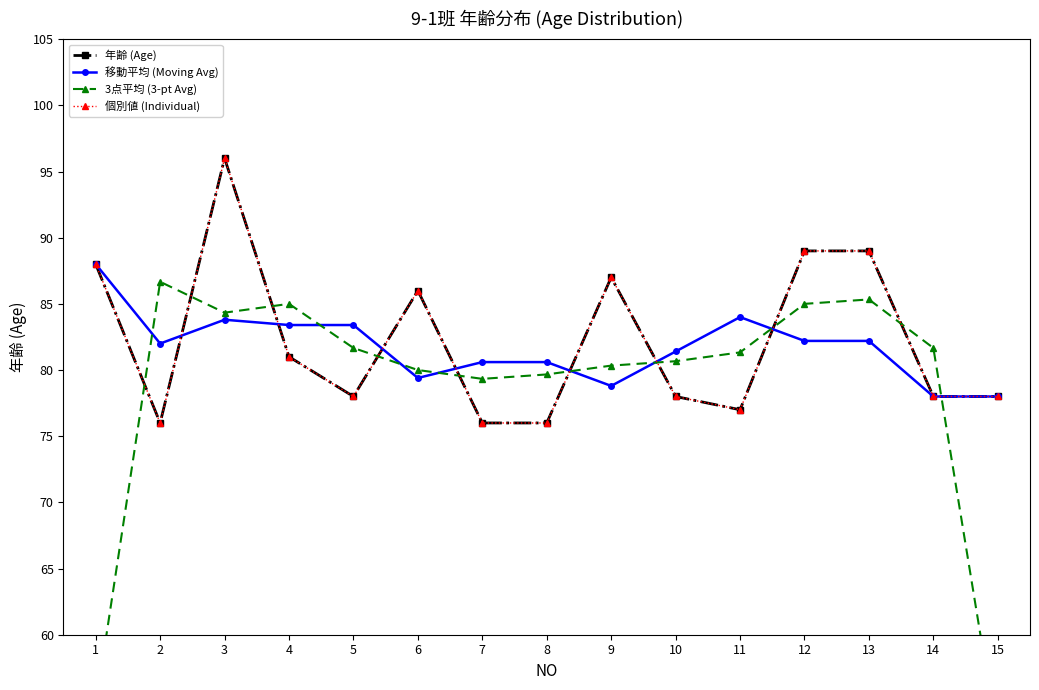

Which has a higher value, 5 or 15?

5